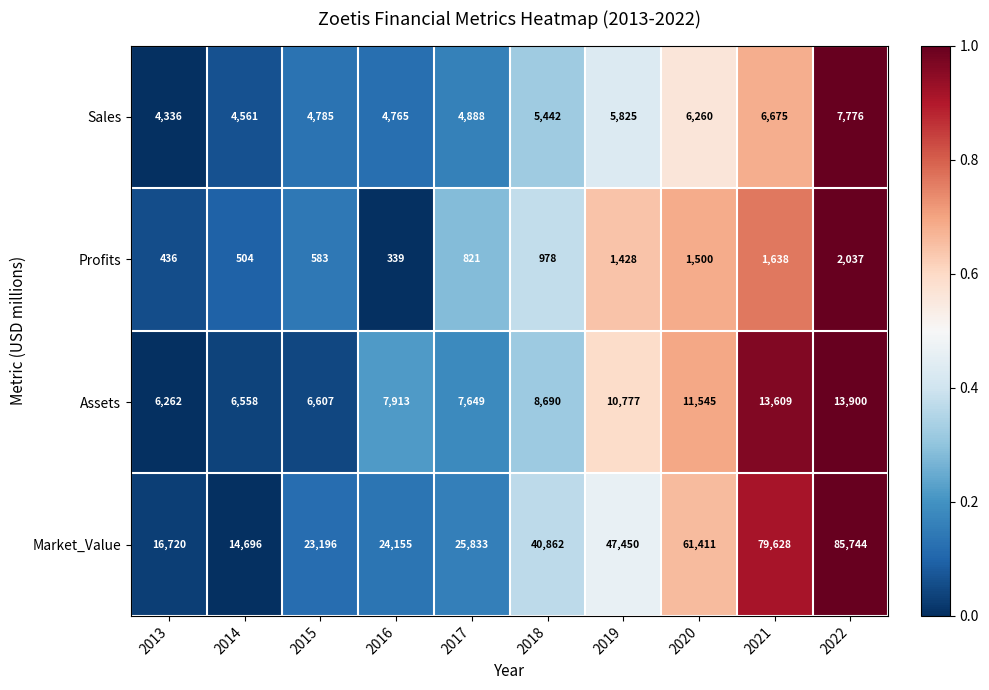

Where is Profits nearest to the value 1188?

2018